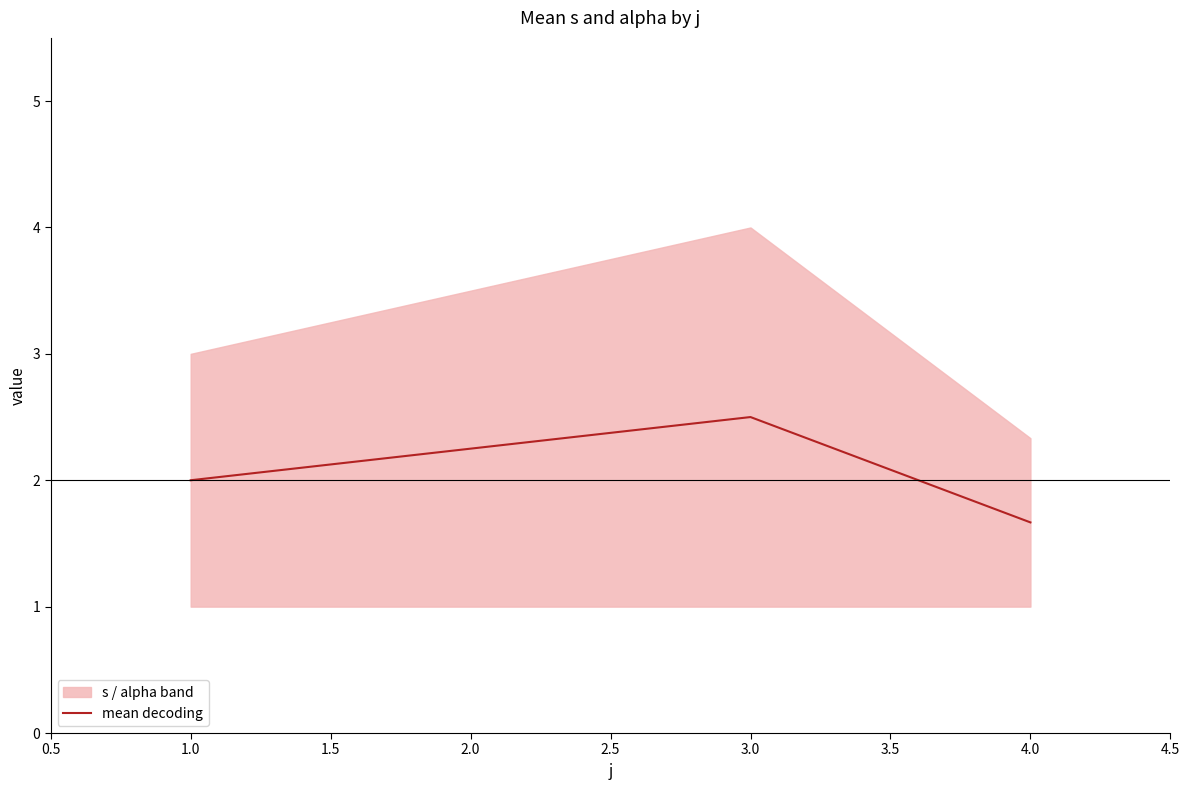

The value of mean decoding at 3.0 is 3.7. True or false?

False